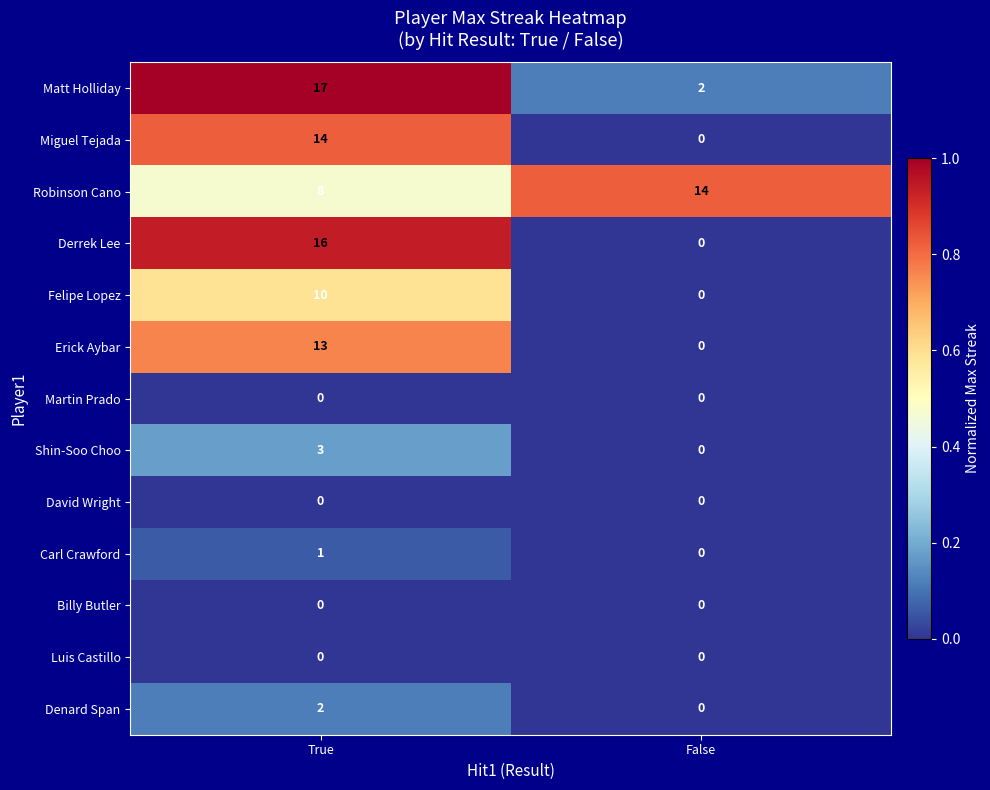

What is the greatest value displayed?

17